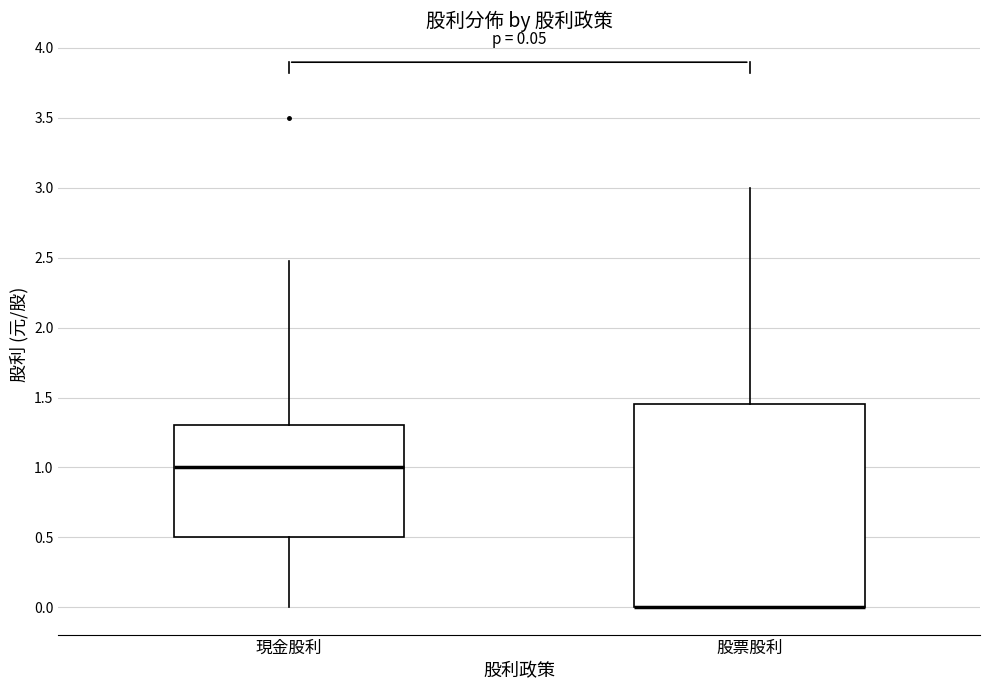

Which box is the tallest, from its lower edge to its upper edge?

股票股利